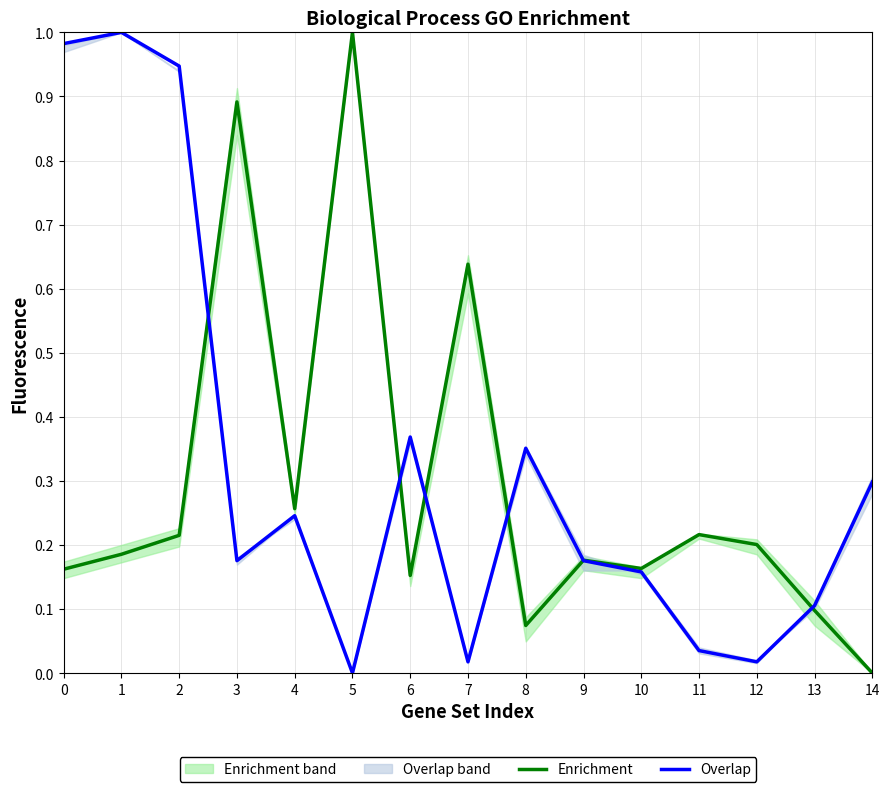

Reading left to right, list all the values displayed in this chart.

Enrichment: 0.2	0.2	0.2	0.9	0.3	1.0	0.2	0.6	0.1	0.2	0.2	0.2	0.2	0.1	0.0
Overlap: 1.0	1.0	0.9	0.2	0.2	0.0	0.4	0.0	0.4	0.2	0.2	0.0	0.0	0.1	0.3